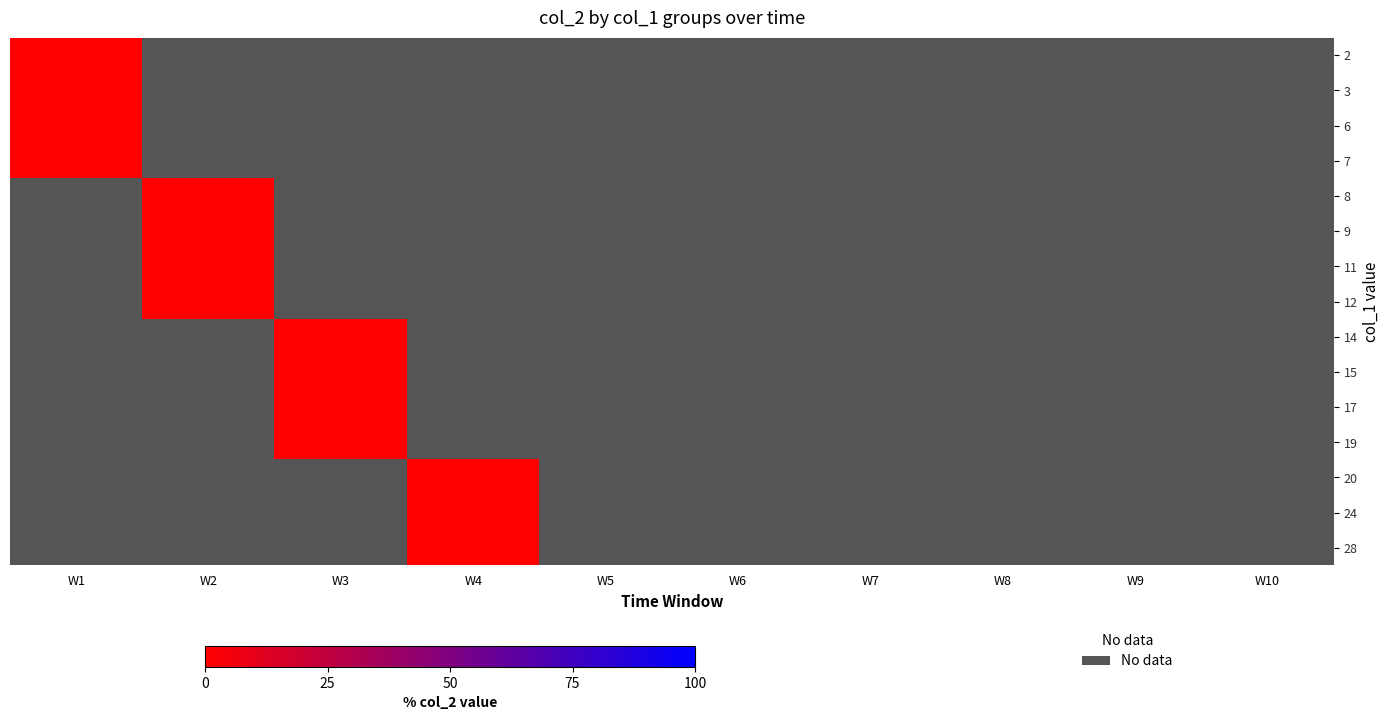

Which series changed the most between W3 and W5?

14